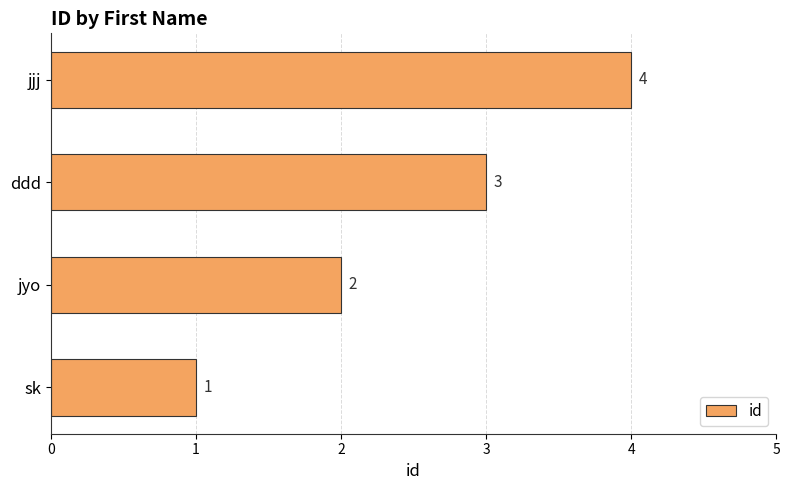

The chart shows a value of 2 at jjj. True or false?

False